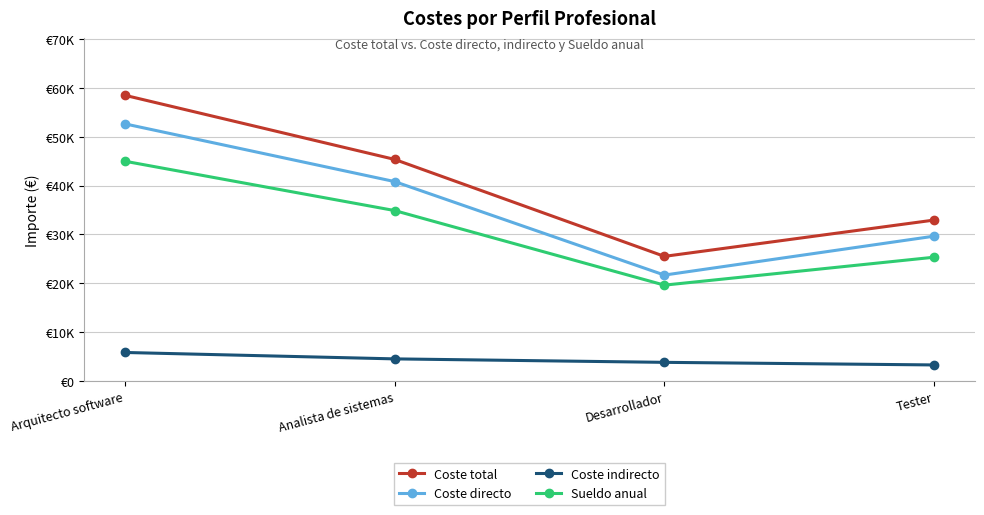

Is this an area chart (filled region under the line)?

No